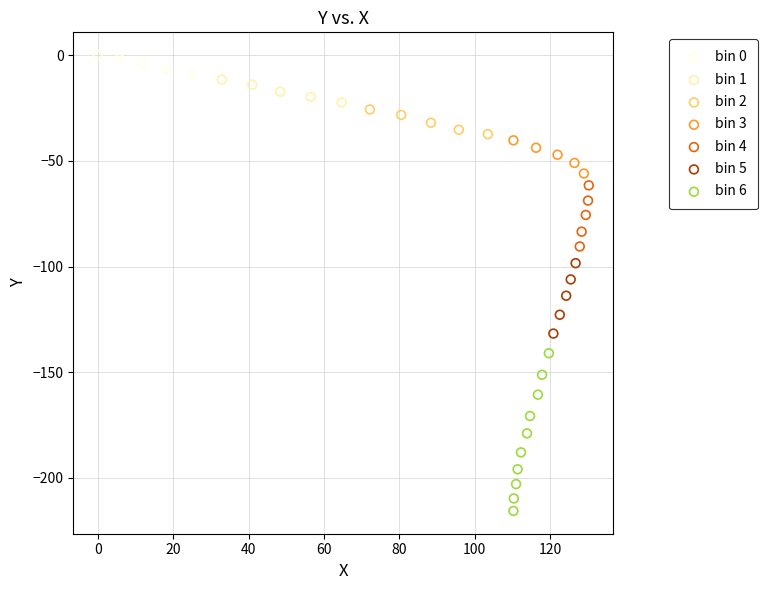

Which series has the largest Y range (max minus min)?

bin 6